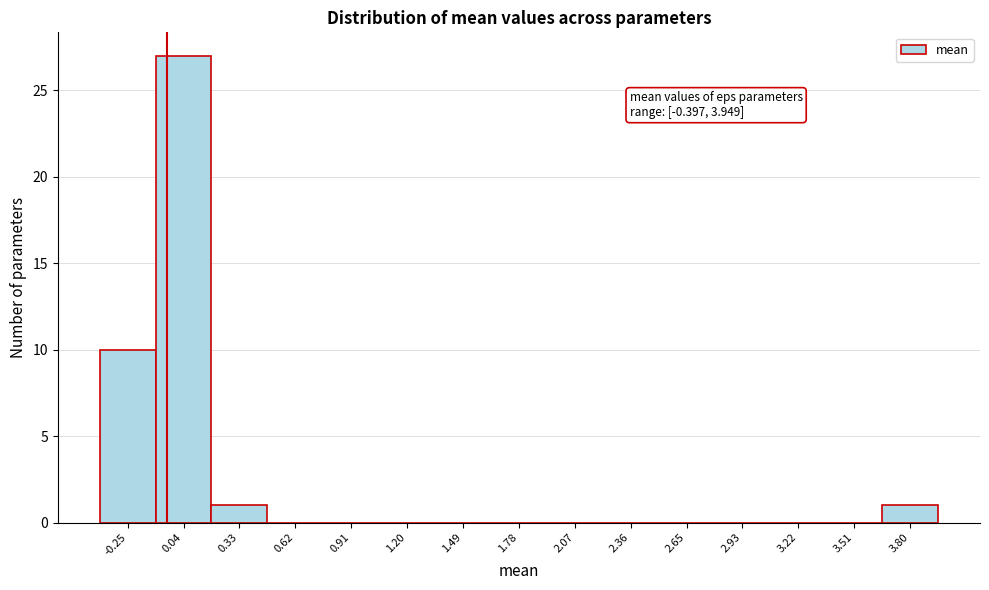

Over which range of the x-axis is the bar tallest?

-0.10 to 0.20